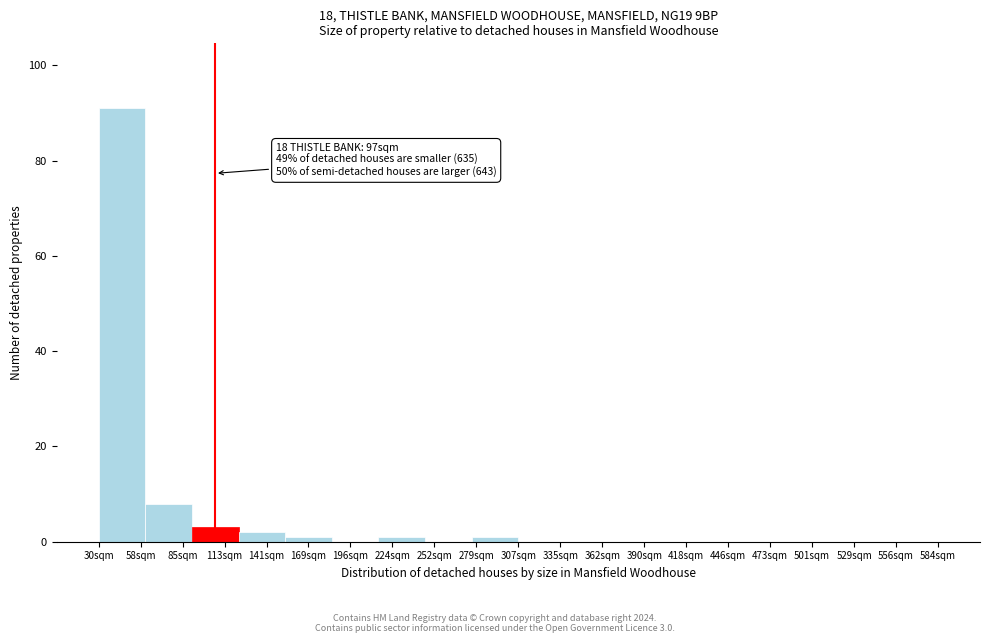

Which range on the x-axis has the tallest bar?

30 to 60